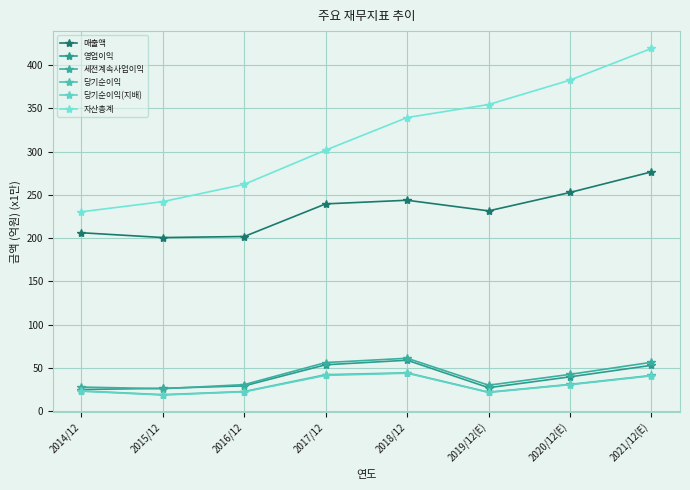

Reading left to right, what are all the values shown in this chart?

매출액: 2014/12=206.2	2015/12=200.7	2016/12=201.9	2017/12=239.6	2018/12=243.8	2019/12(E)=231.5	2020/12(E)=252.8	2021/12(E)=276.6
영업이익: 2014/12=25.0	2015/12=26.4	2016/12=29.2	2017/12=53.6	2018/12=58.9	2019/12(E)=27.2	2020/12(E)=39.7	2021/12(E)=53.0
세전계속사업이익: 2014/12=27.9	2015/12=26.0	2016/12=30.7	2017/12=56.2	2018/12=61.2	2019/12(E)=30.0	2020/12(E)=42.5	2021/12(E)=56.5
당기순이익: 2014/12=23.4	2015/12=19.1	2016/12=22.7	2017/12=42.2	2018/12=44.3	2019/12(E)=22.0	2020/12(E)=31.0	2021/12(E)=41.3
당기순이익(지배): 2014/12=23.1	2015/12=18.7	2016/12=22.4	2017/12=41.3	2018/12=43.9	2019/12(E)=21.7	2020/12(E)=30.6	2021/12(E)=40.8
자산총계: 2014/12=230.4	2015/12=242.2	2016/12=262.2	2017/12=301.8	2018/12=339.4	2019/12(E)=354.4	2020/12(E)=382.6	2021/12(E)=419.2